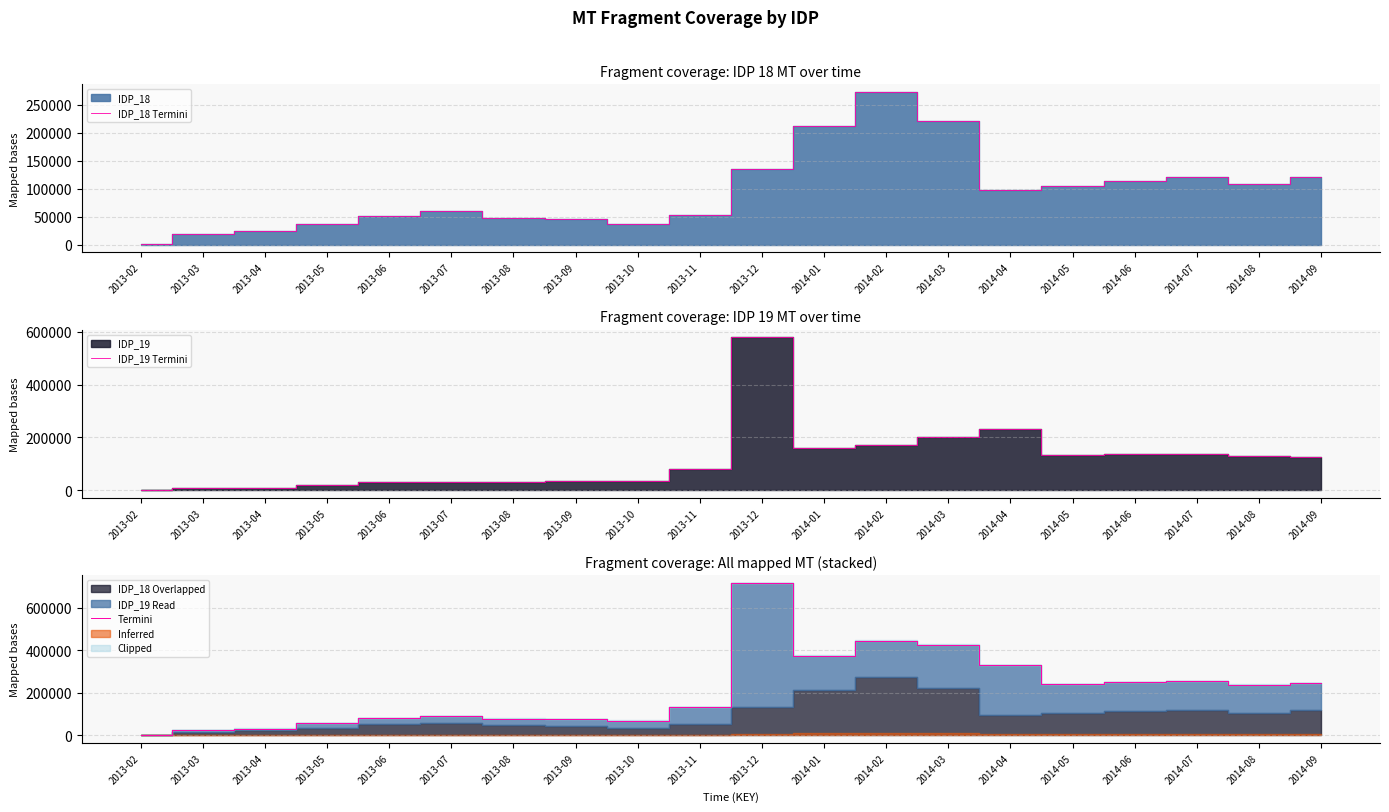

Where does the IDP_19 Termini series first go above 125000?

2013-12